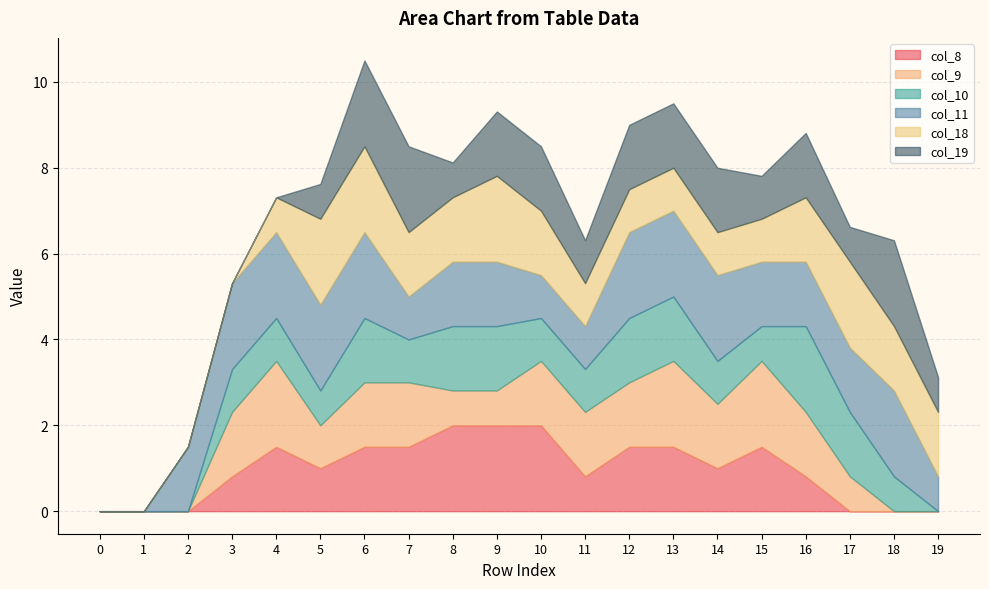

At which label does col_10 first exceed 1?

6